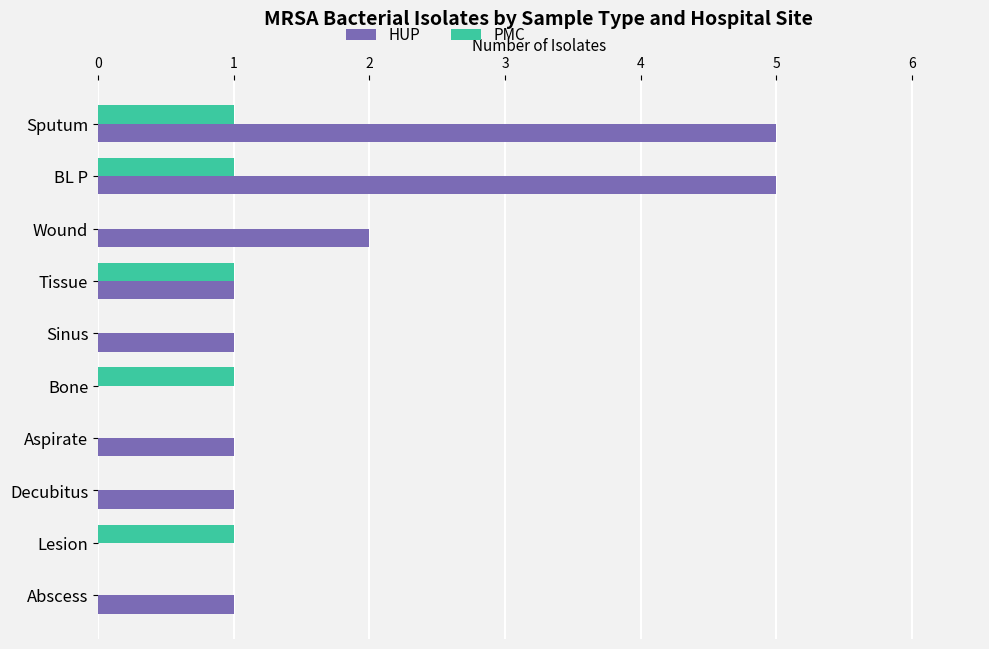

The HUP series shows 5 at Sputum. True or false?

True